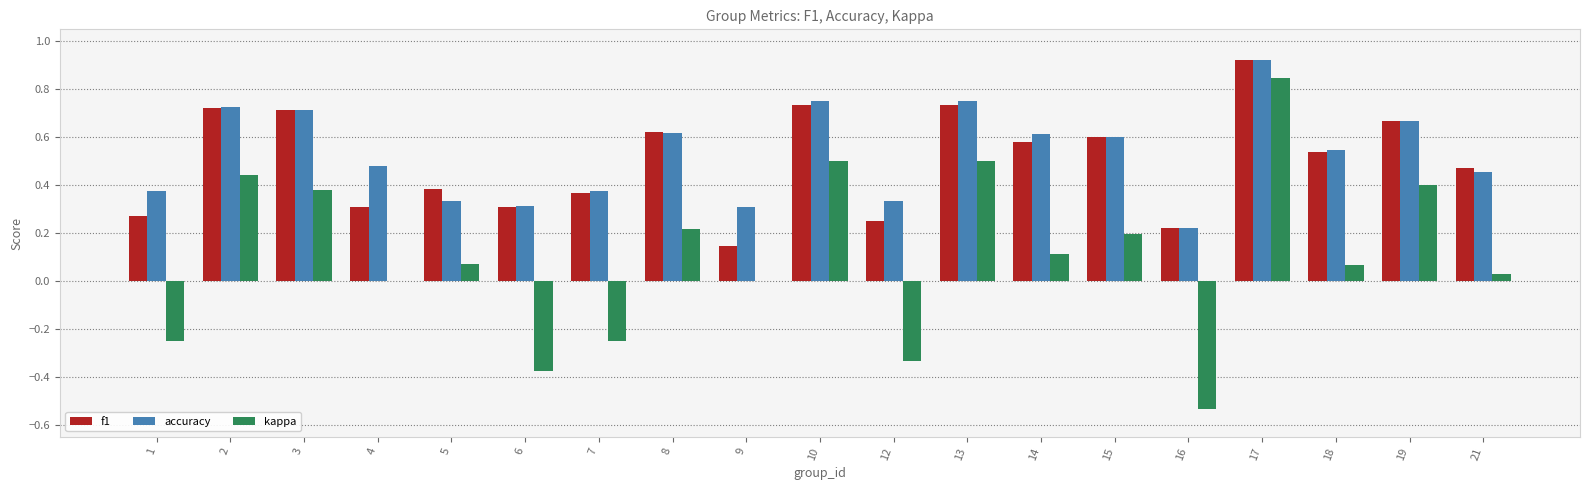

Is the value of kappa at 6 greater than the value of f1 at 18?

No